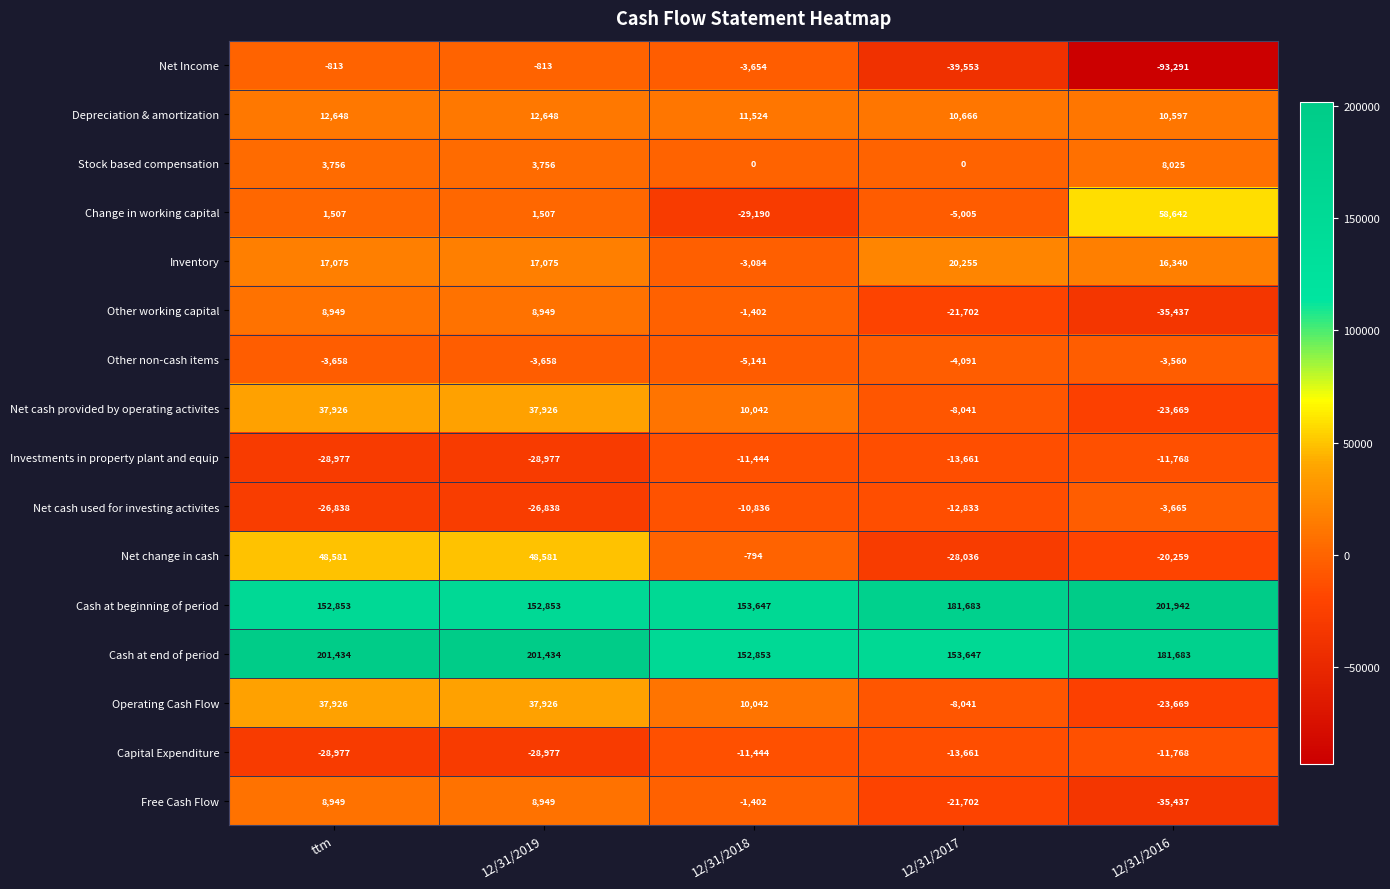

Count the Stock based compensation values in the range 0 to 3756.

4